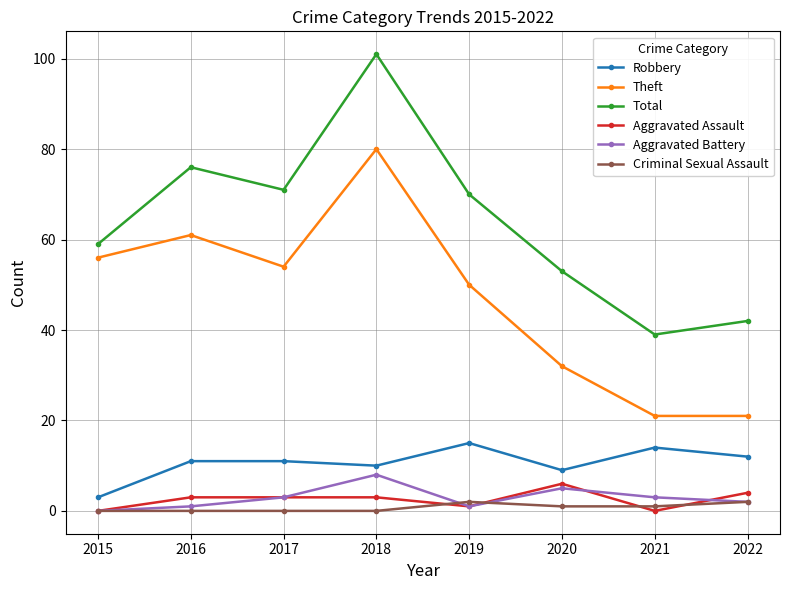

Where is the first local maximum for Theft?

2016